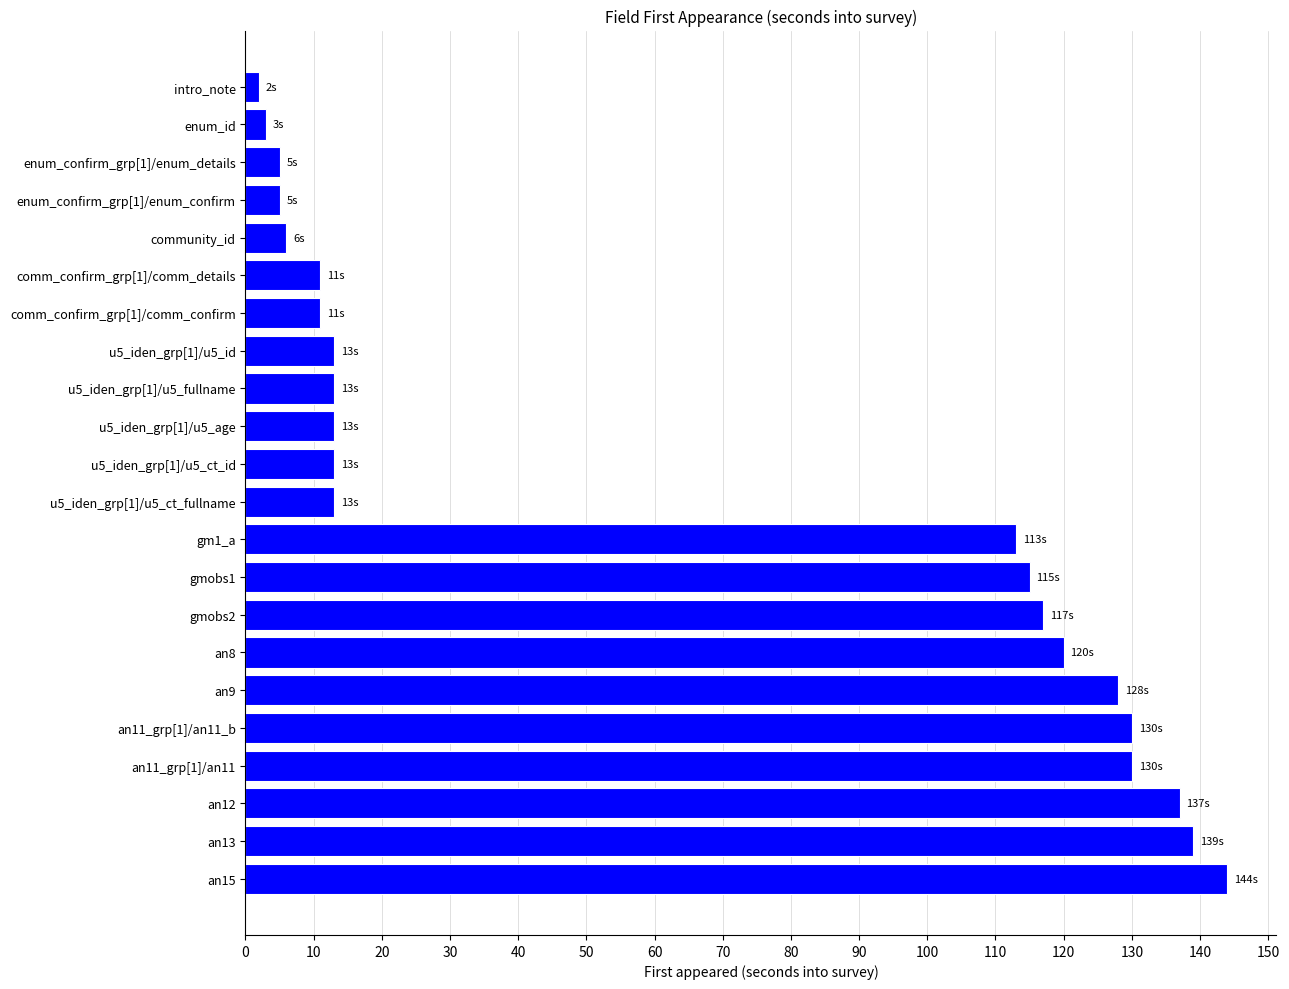

Between an15 and enum_confirm_grp[1]/enum_confirm, which is larger?

an15